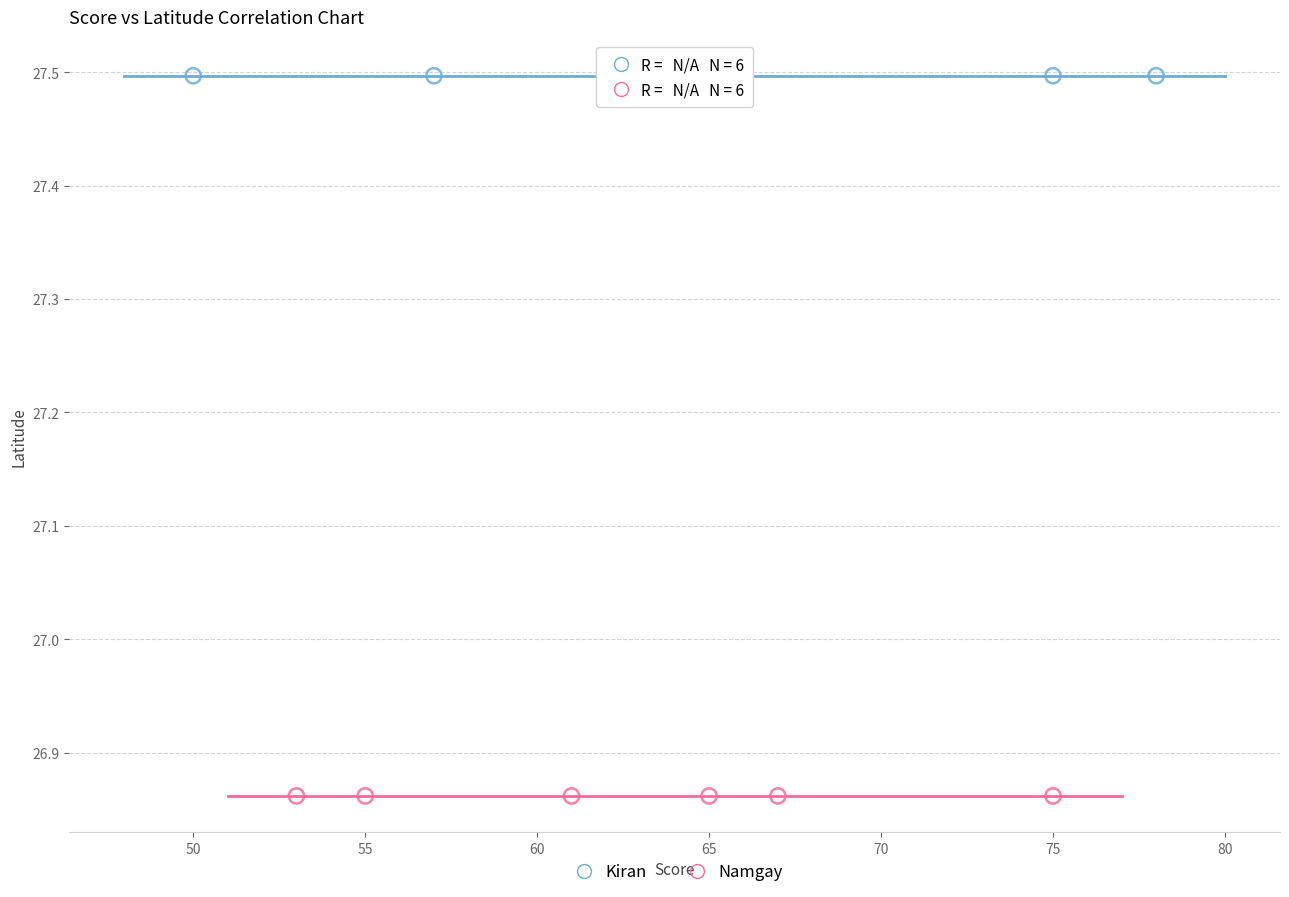

Which series reaches the maximum Y coordinate?

Kiran